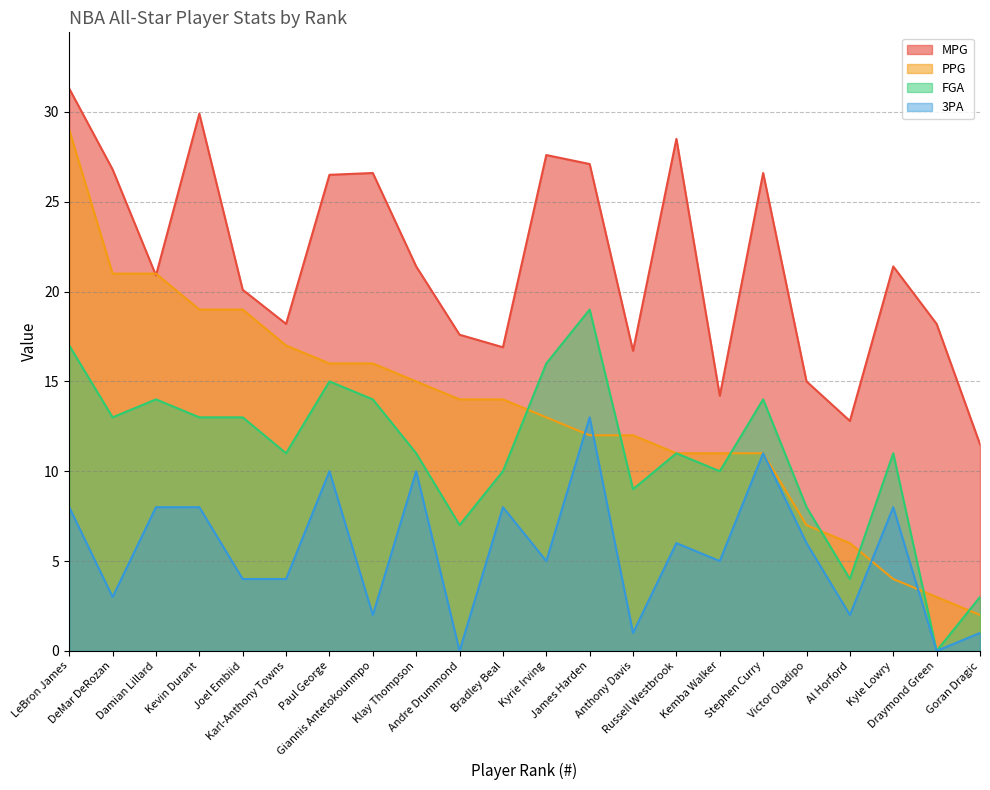

What is the difference between the second highest and second lowest values in the FGA series?

14.0